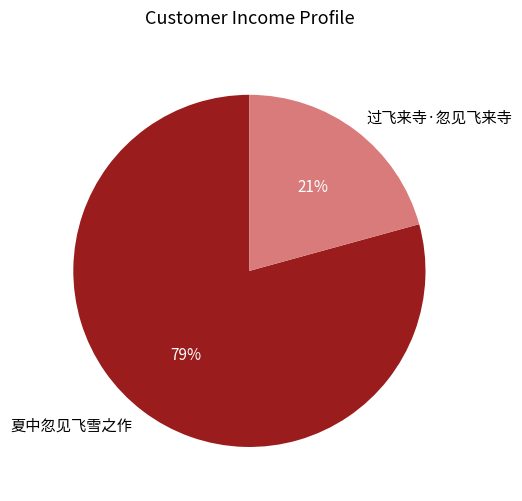

How many slices are in this pie chart?

2